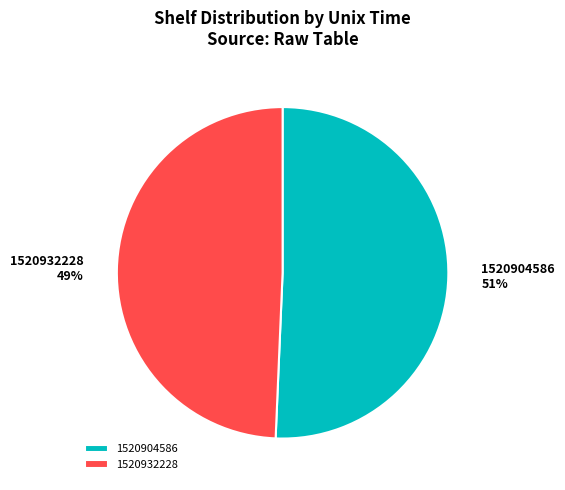

Does 1520904586 account for over 50% of the chart?

Yes